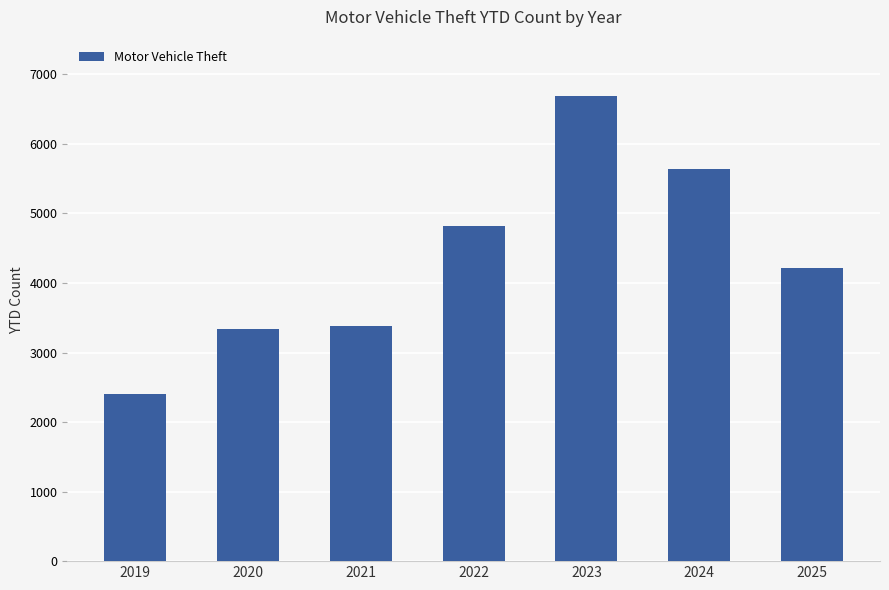

Where does the data first go above 4211?

2022